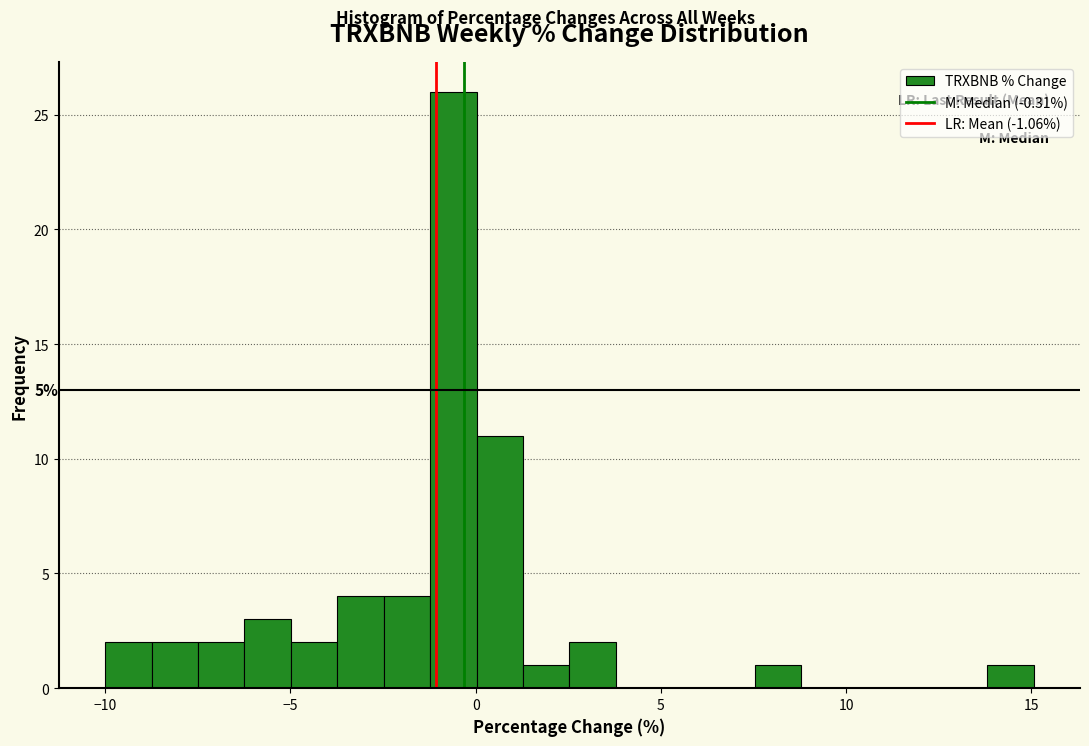

Around what value on the x-axis is the tallest bar? Give the approximate position of its centre, as read against the axis.

-0.5